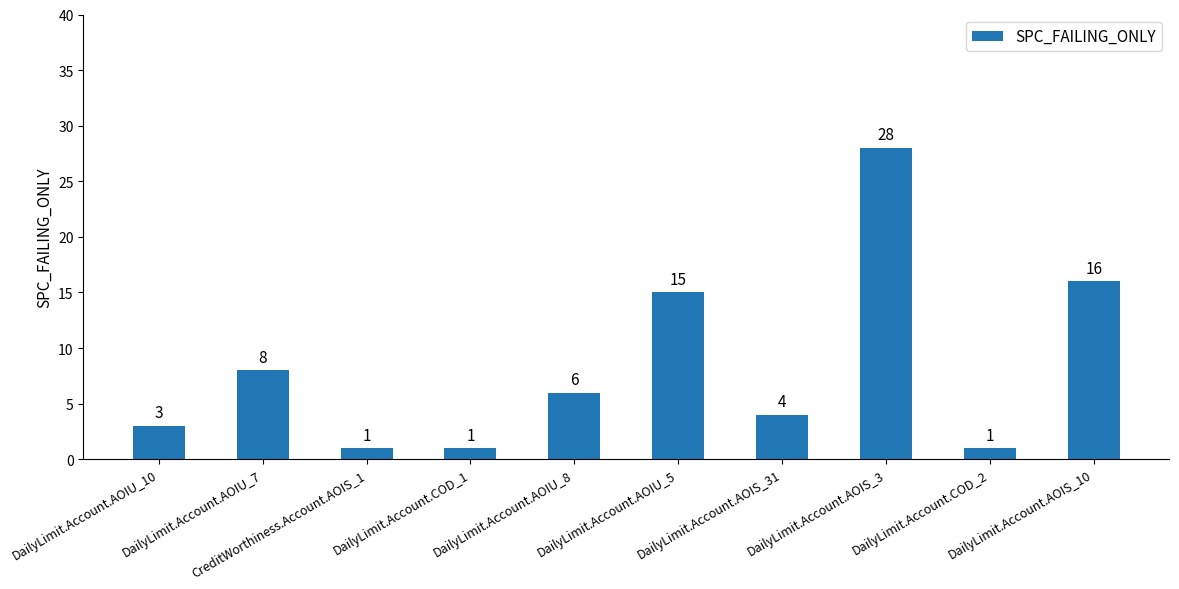

What is the value of the 7th bar from the left?

4